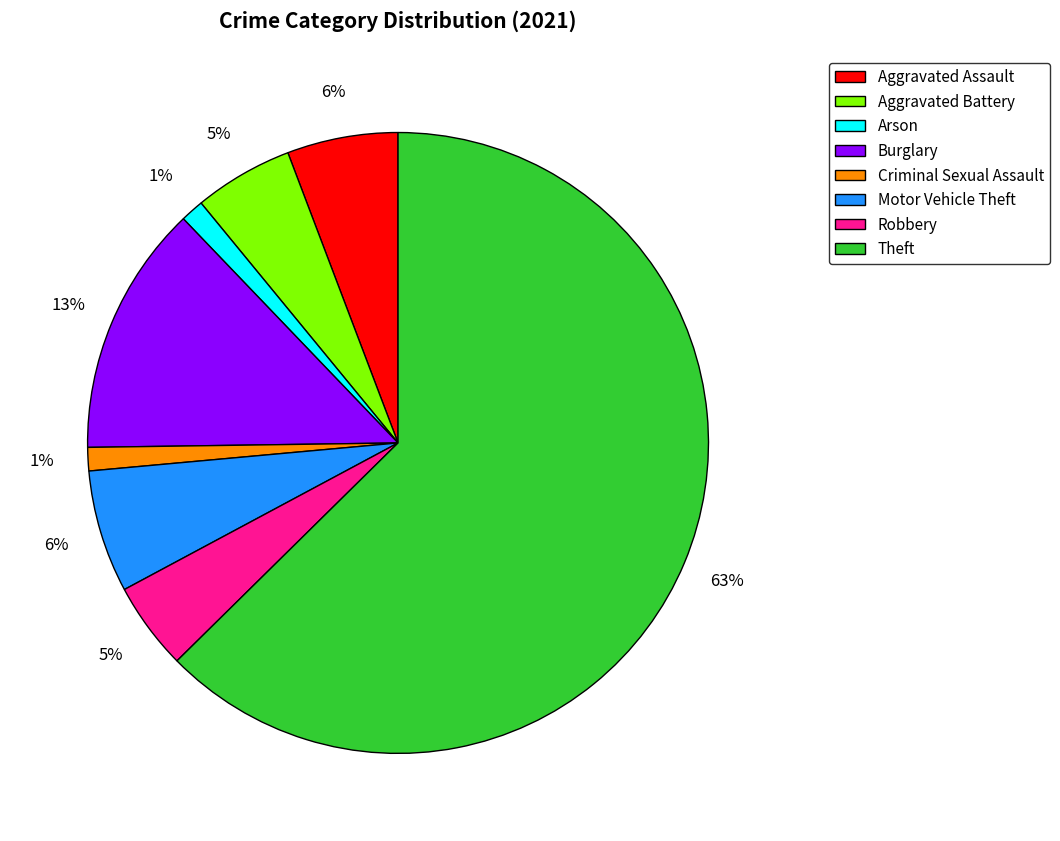

Does Aggravated Assault represent more than half of the total?

No